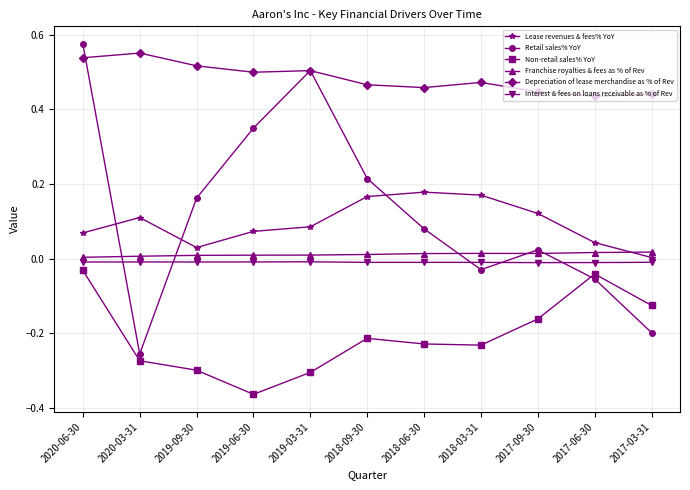

True or false: Interest & fees on loans receivable as % of Rev has a value of -0.0 at 2019-03-31.

True